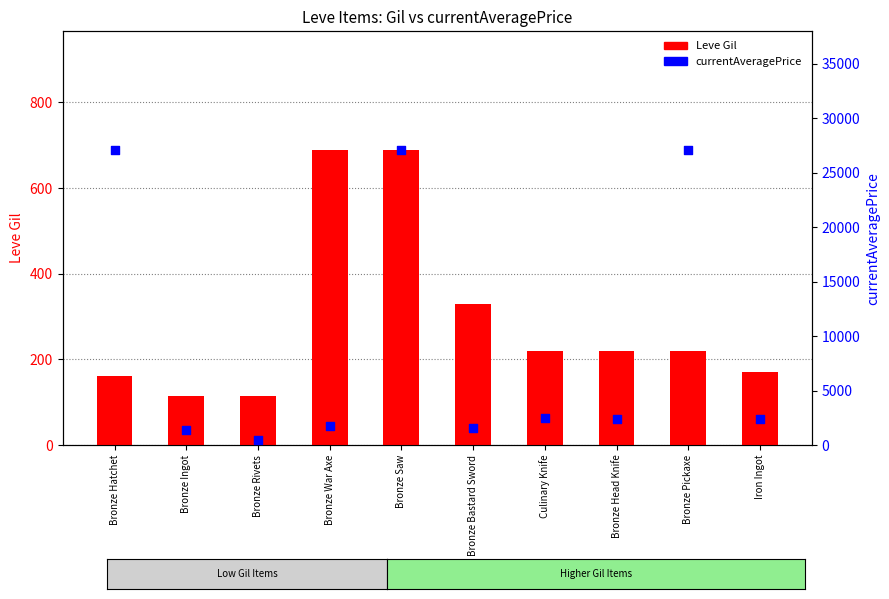

Is the value of Leve Gil at Bronze Bastard Sword greater than the value of currentAveragePrice at Bronze Saw?

No